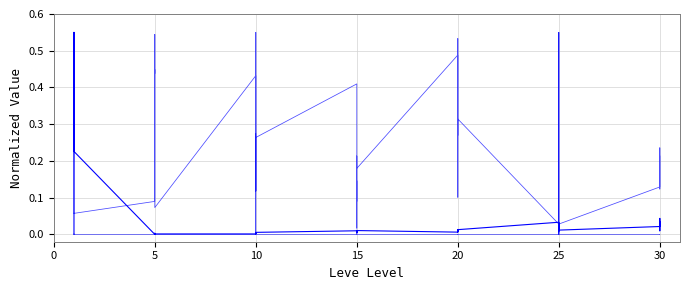

Which series has the largest total across all categories?

Leve Gil